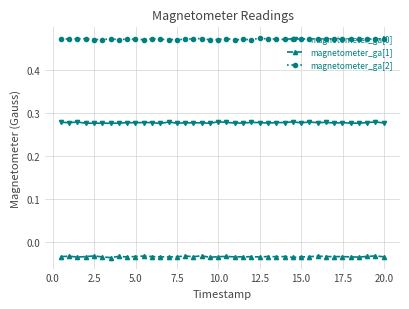

True or false: magnetometer_ga[1] has more than 0 interior local peaks.

True